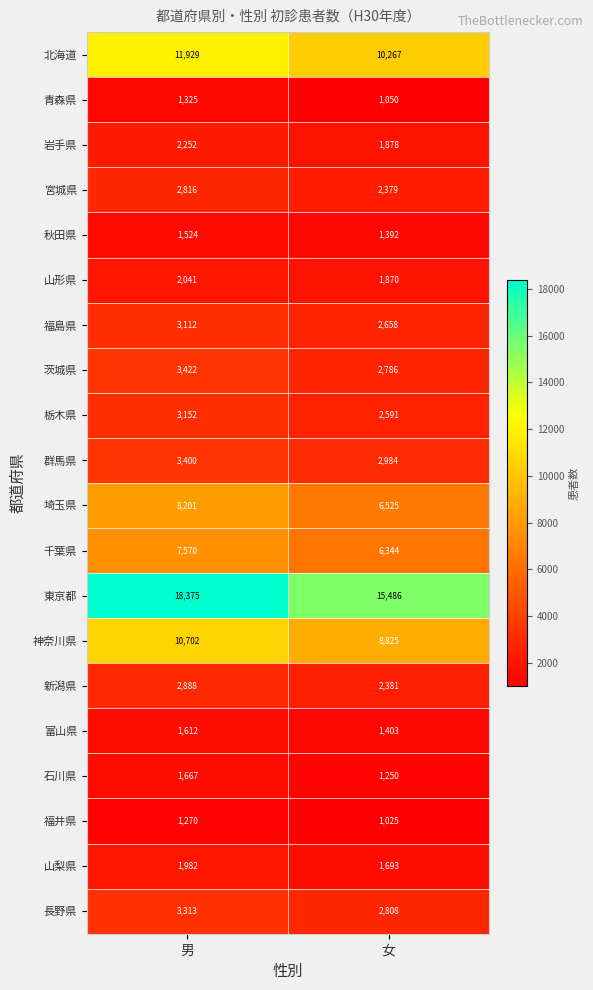

Is it true that 岩手県 equals 855 at 女?

False